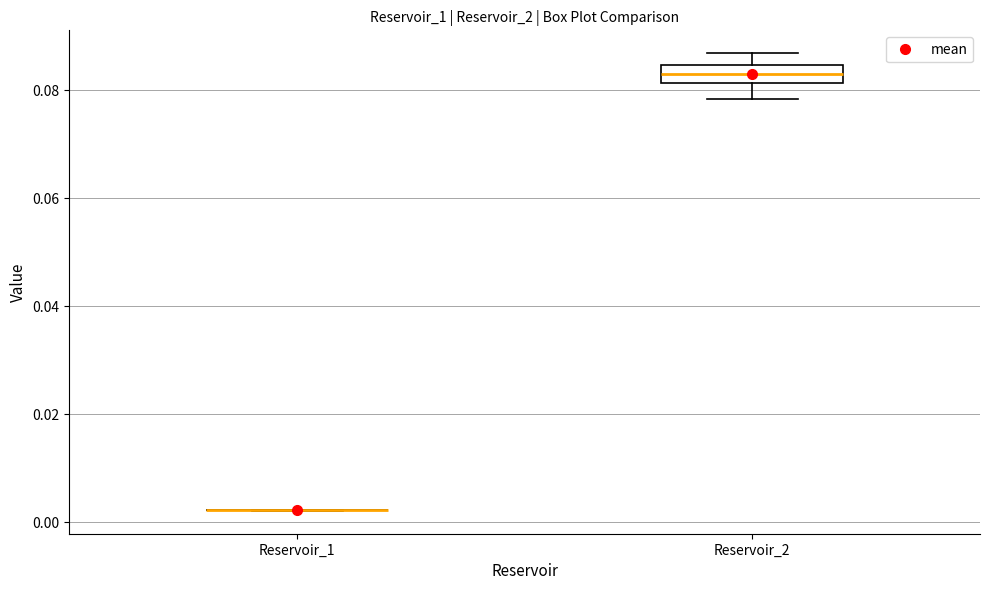

Reading left to right, transcribe this box plot: for each box, give where its median line is, the range the box spans, and where its two whiskers end, as read against the y-axis. The values are not printed on the chart, so give them approximately, as read against the axis.

Reservoir_1: box collapsed to a line at 0.002, whiskers 0.002 to 0.002
Reservoir_2: median 0.084 (inside the box), box 0.082 to 0.084, whiskers 0.078 to 0.086